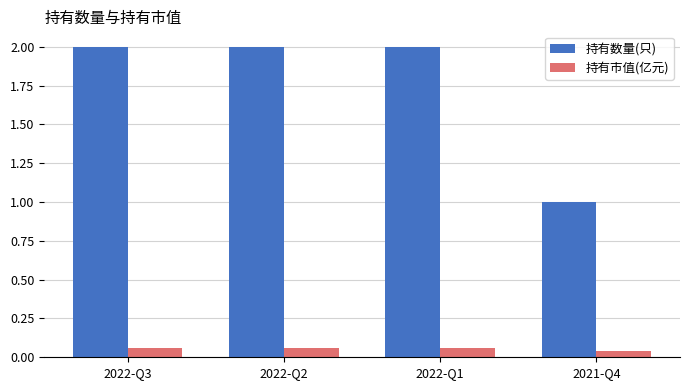

What is the sum of all 持有市值(亿元) values?

0.2